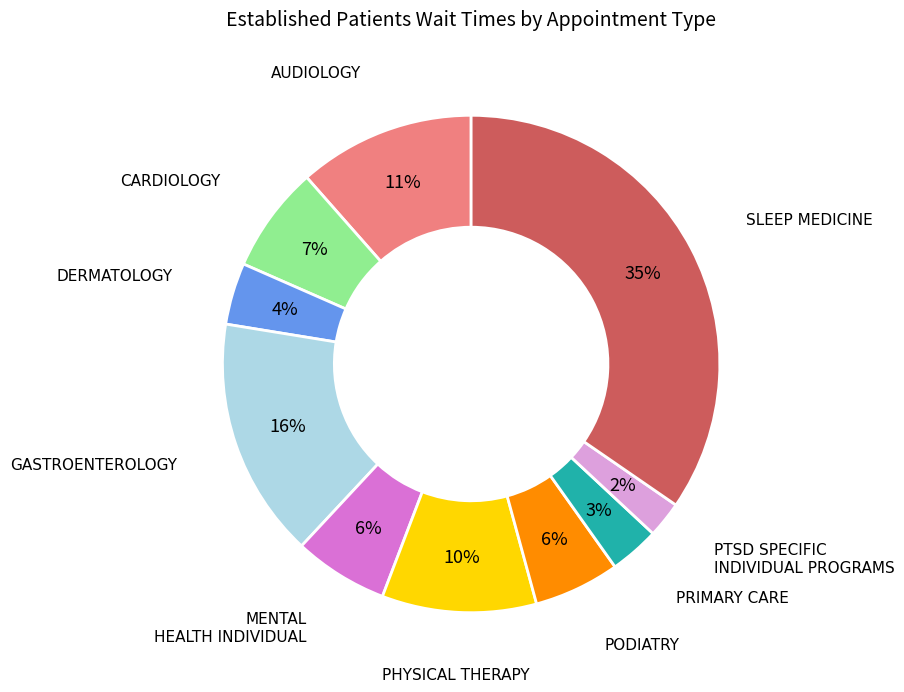

Is there a majority slice in this chart?

No